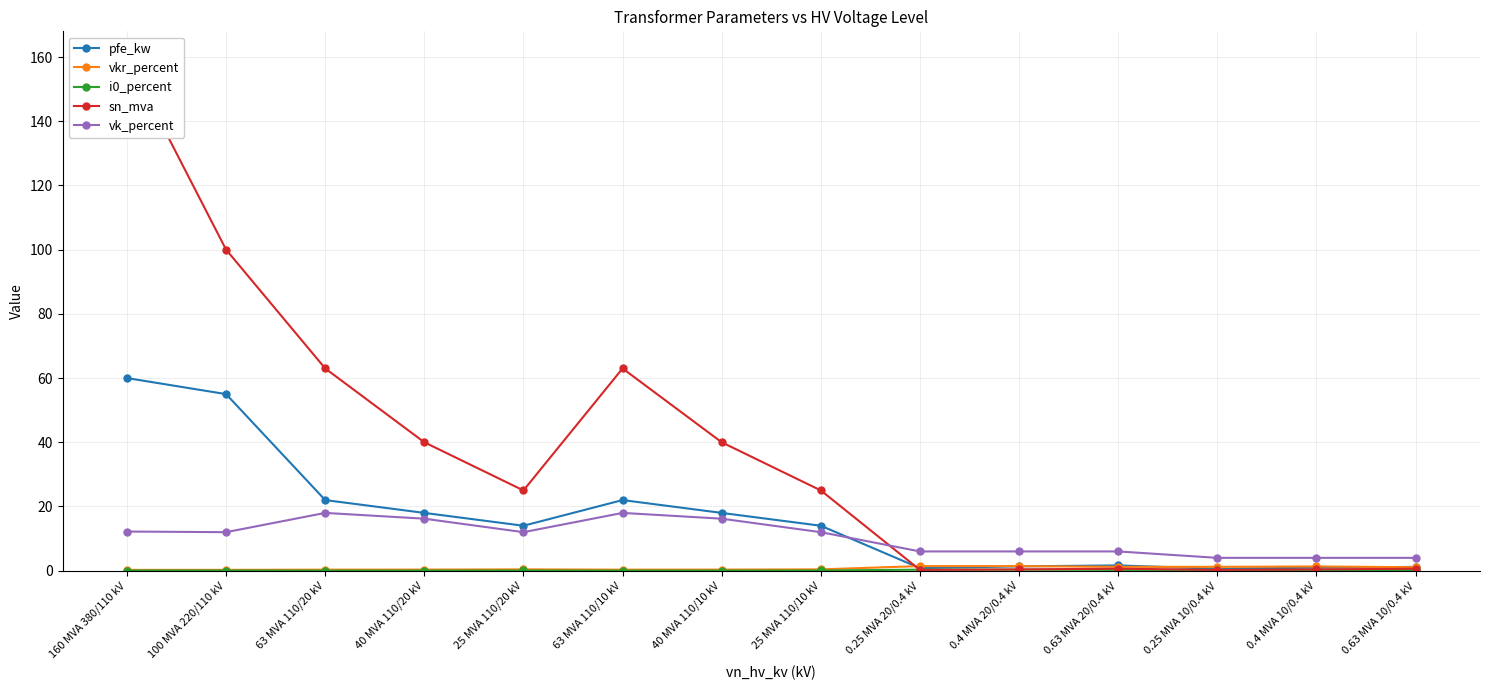

Where do vk_percent and sn_mva first cross each other?

25 MVA 110/10 kV and 0.25 MVA 20/0.4 kV